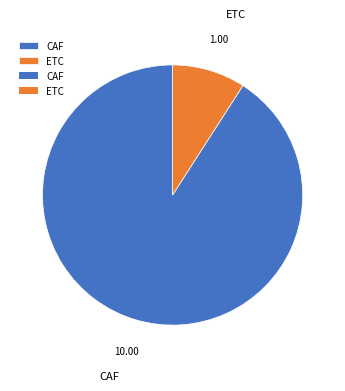

Approximately how many times larger is the value at CAF compared to ETC?

10.0